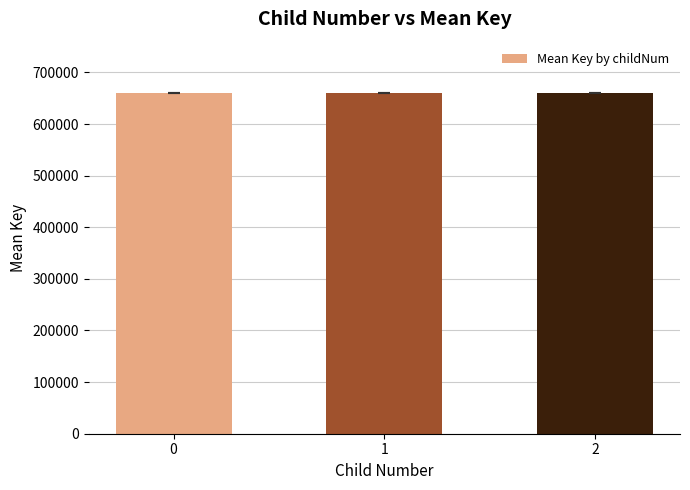

Count the values in the range 660475 to 660477.

2